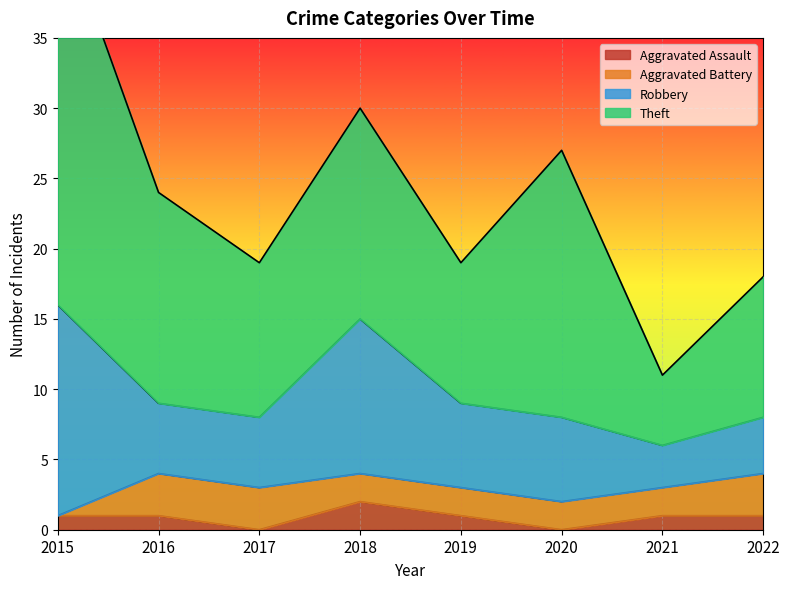

True or false: Aggravated Assault has a value of 1 at 2022.

True